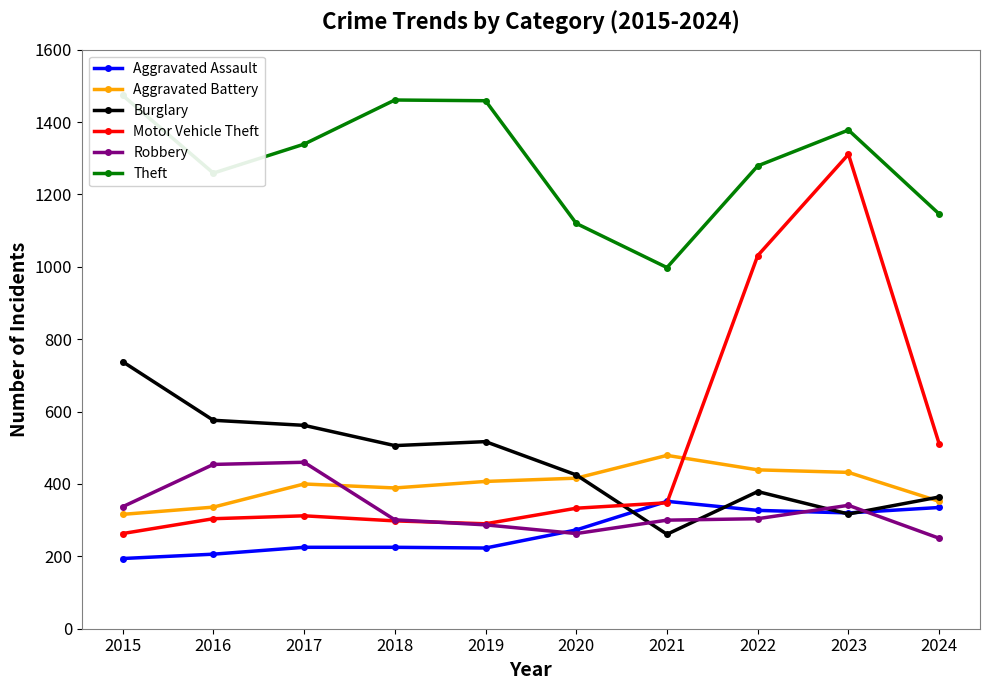

At 2018, list the series in order from smallest to largest.

Aggravated Assault, Motor Vehicle Theft, Robbery, Aggravated Battery, Burglary, Theft